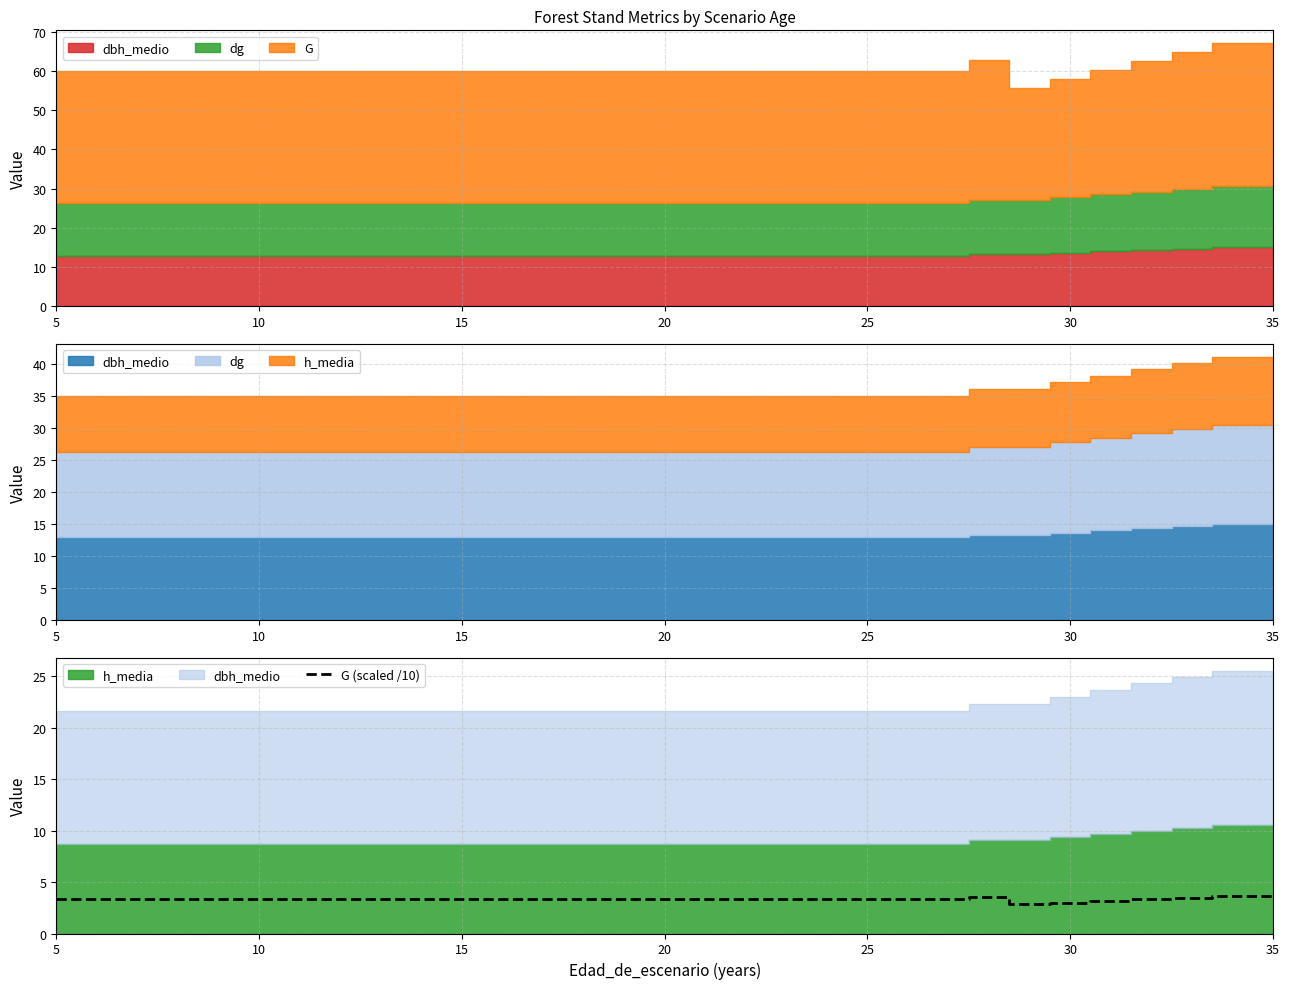

The G (scaled /10) series shows 1.8 at 5. True or false?

False